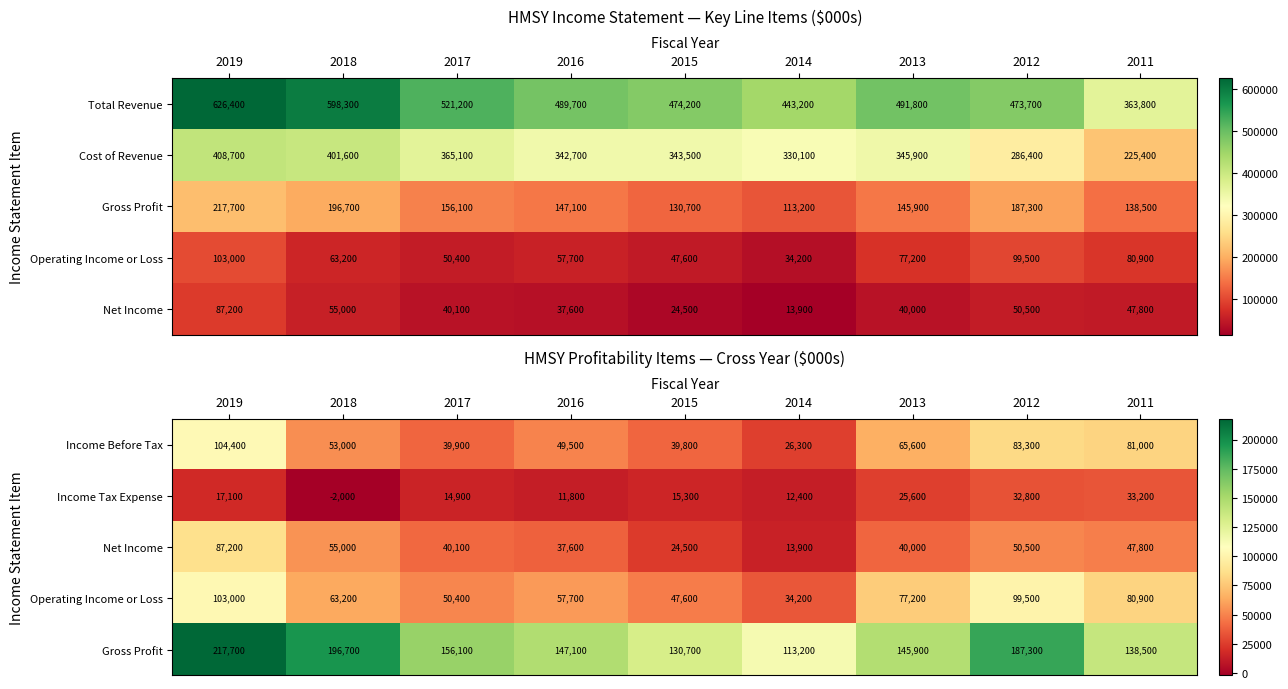

What is the lowest value of the Income Tax Expense series?

-2000